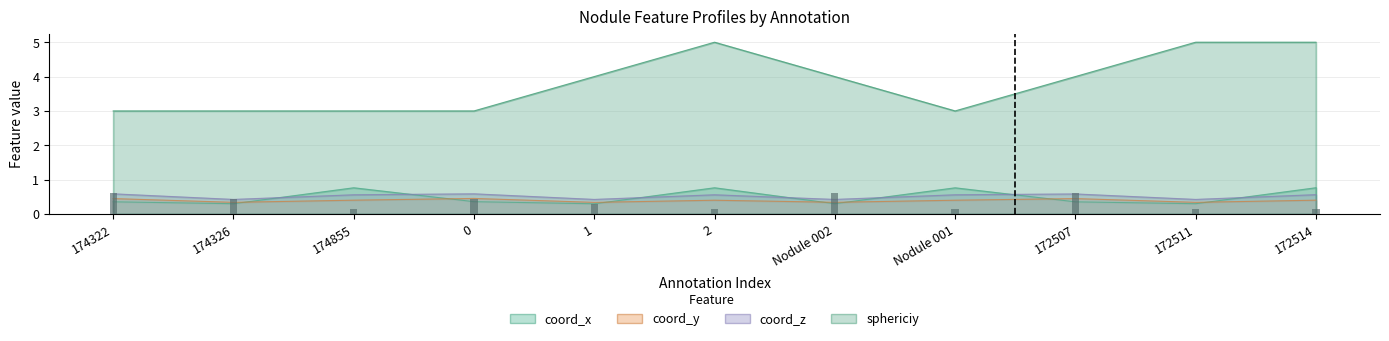

Rank the series at 174326 from highest to lowest value.

sphericiy, coord_z, coord_y, coord_x